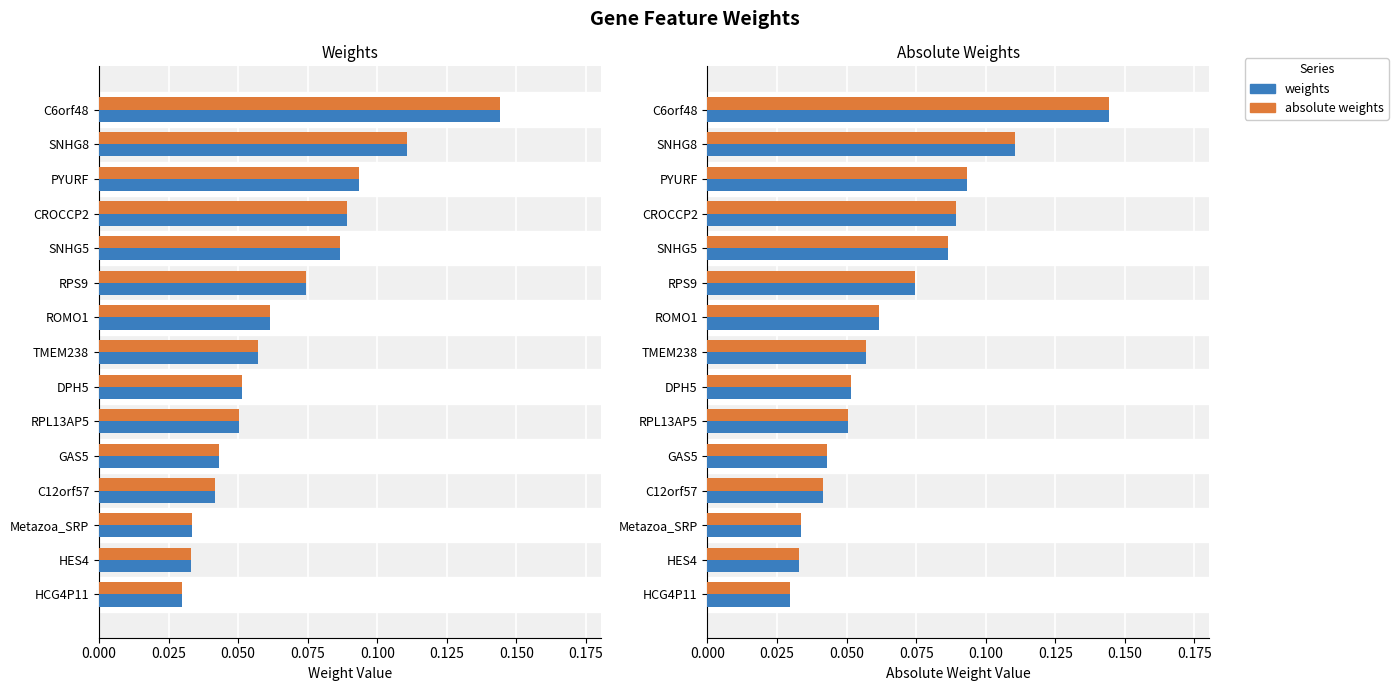

How many categories are shown in the chart?

15